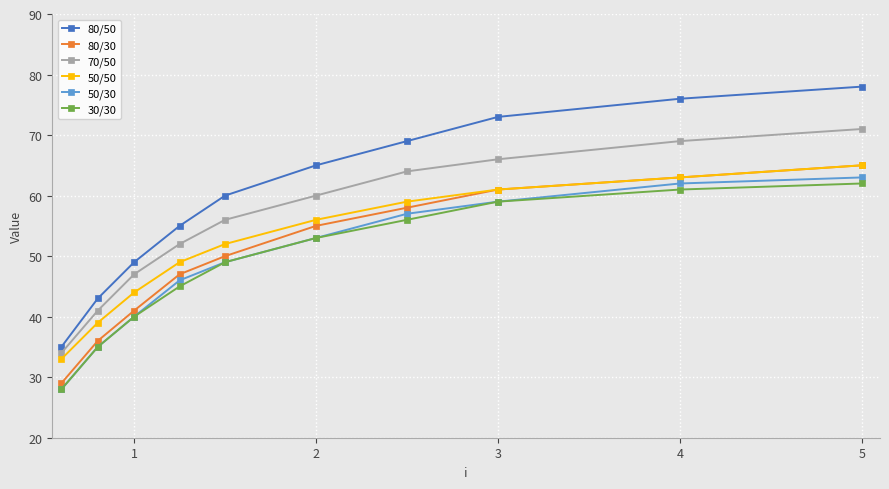

Reading right to left, what are all the values shown in this chart?

80/50: 78	76	73	69	65	60	55	49	43	35
80/30: 65	63	61	58	55	50	47	41	36	29
70/50: 71	69	66	64	60	56	52	47	41	34
50/50: 65	63	61	59	56	52	49	44	39	33
50/30: 63	62	59	57	53	49	46	40	35	28
30/30: 62	61	59	56	53	49	45	40	35	28